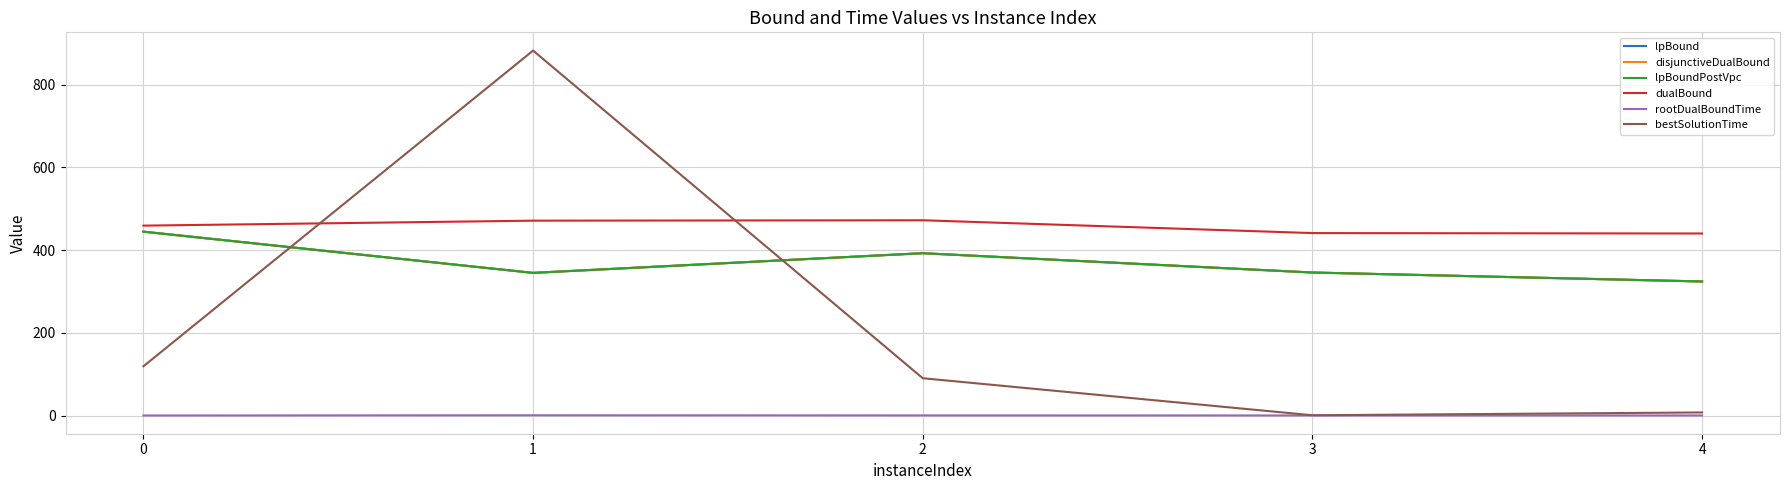

What is the sum of all bestSolutionTime values?

1099.5